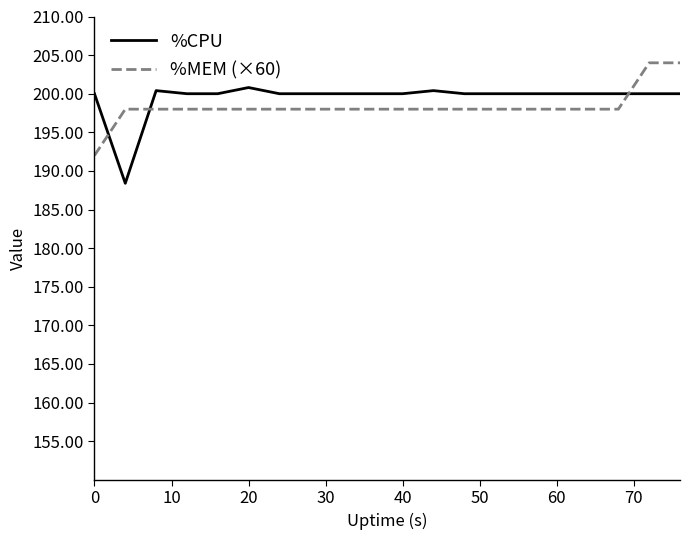

What is the maximum value for %MEM (×60)?

204.0